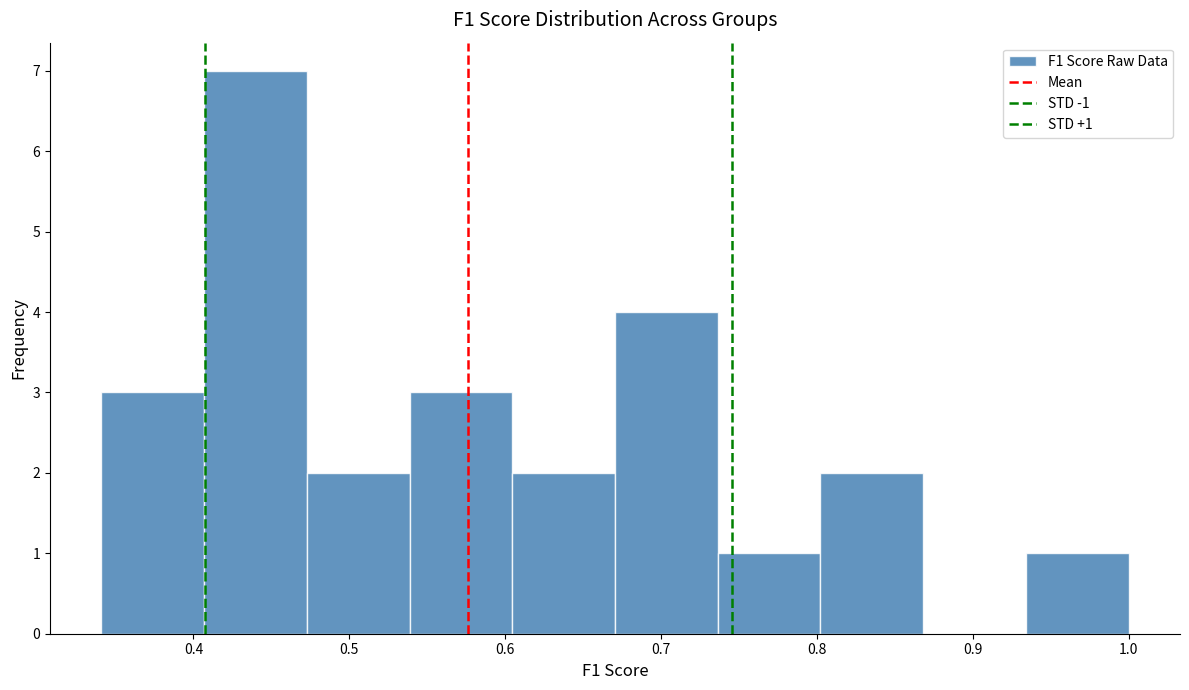

Over which range of the x-axis is the bar tallest?

0.41 to 0.47